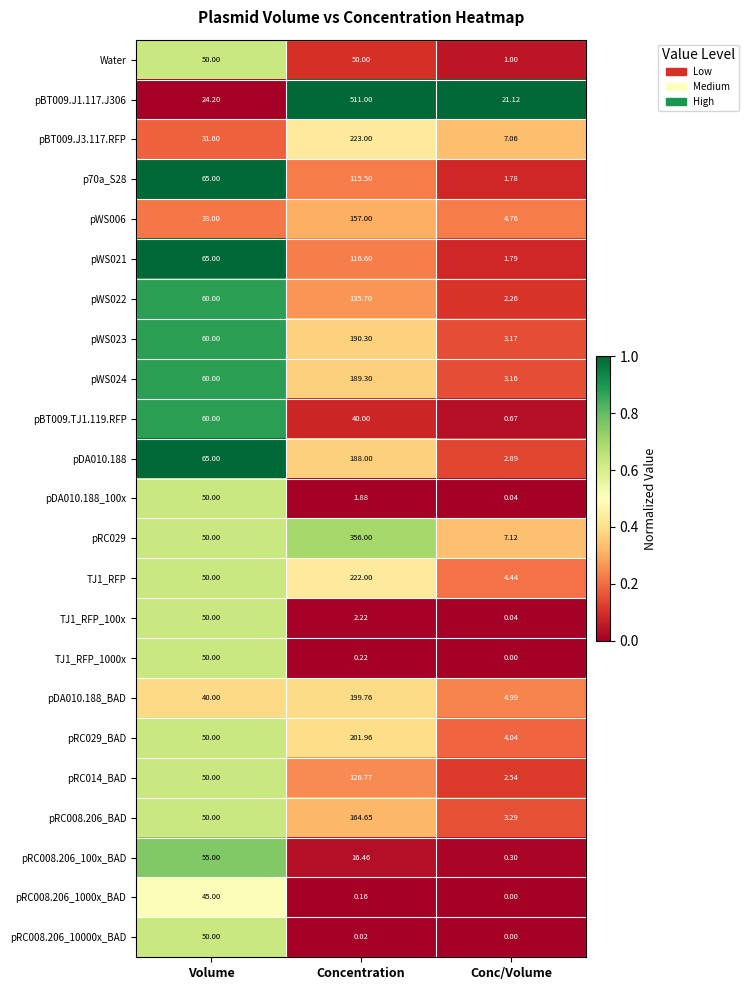

Where does the pBT009.TJ1.119.RFP series first go above 40?

Volume